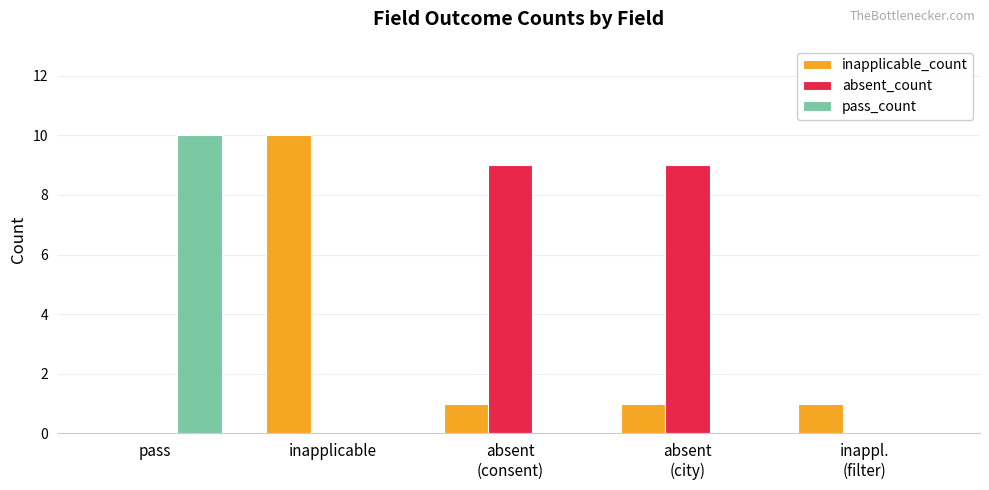

What is the sum of the pass_count values at inapplicable and pass?

10